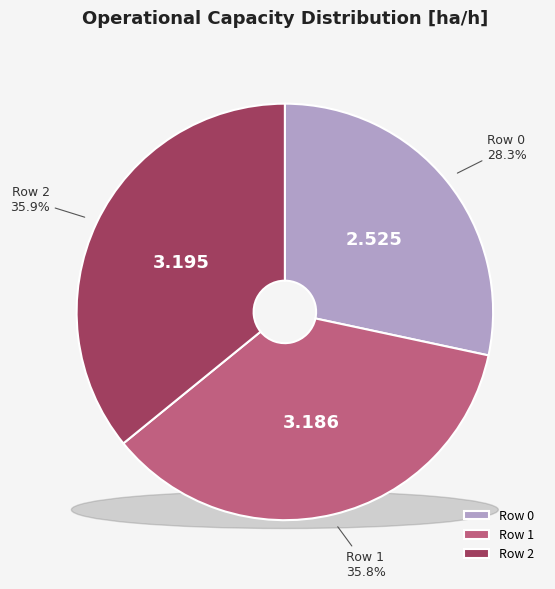

What portion of the pie excludes Row 0?

71.7%